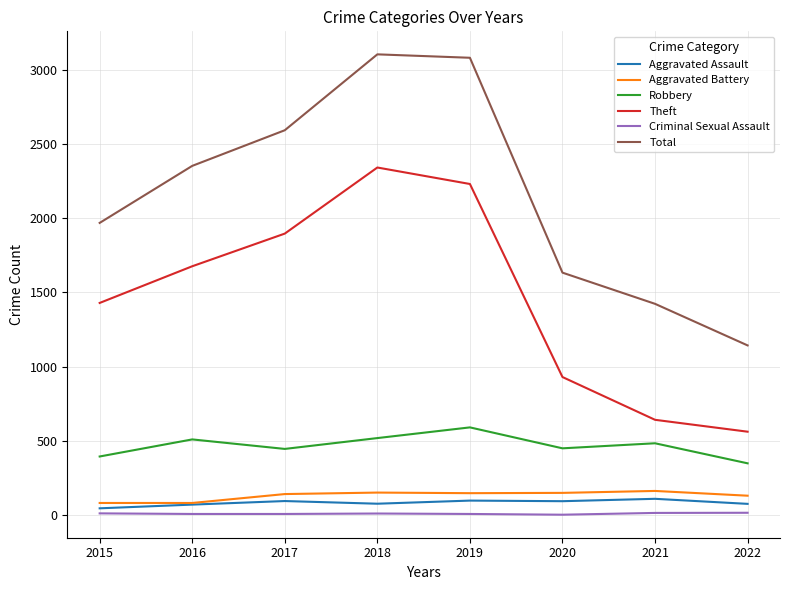

Is the value of Criminal Sexual Assault at 2020 greater than the value of Aggravated Battery at 2016?

No